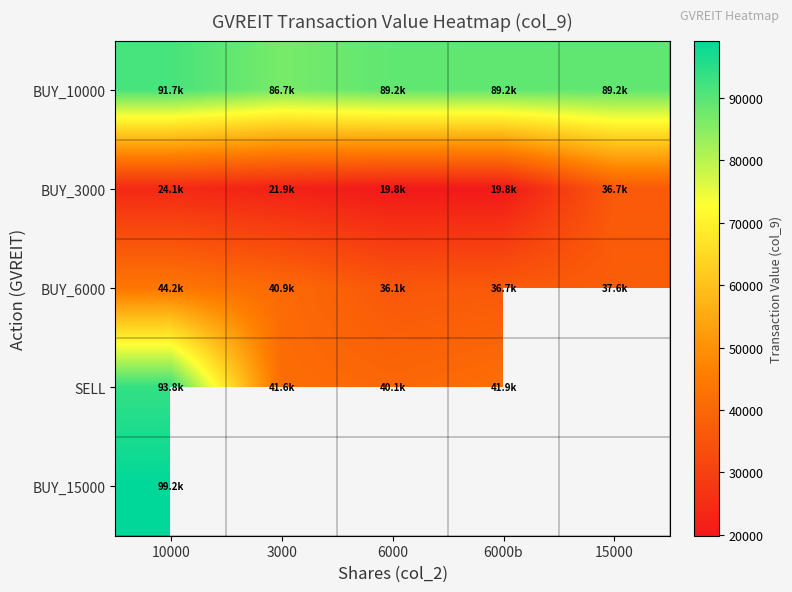

Which series has the largest total across all categories?

BUY_10000